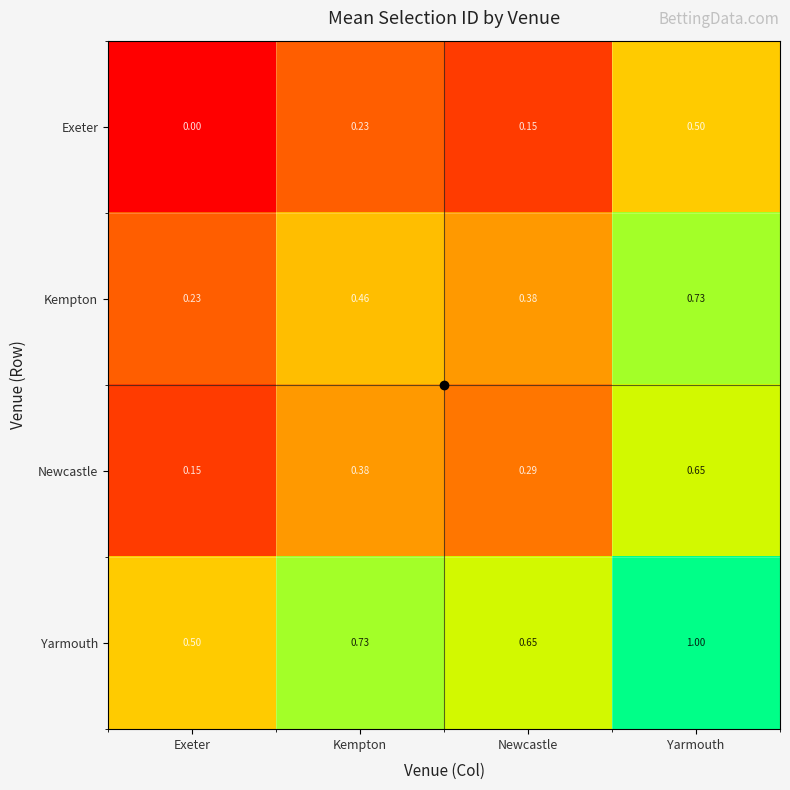

List the labels in order of Yarmouth value, smallest first.

Exeter, Newcastle, Kempton, Yarmouth